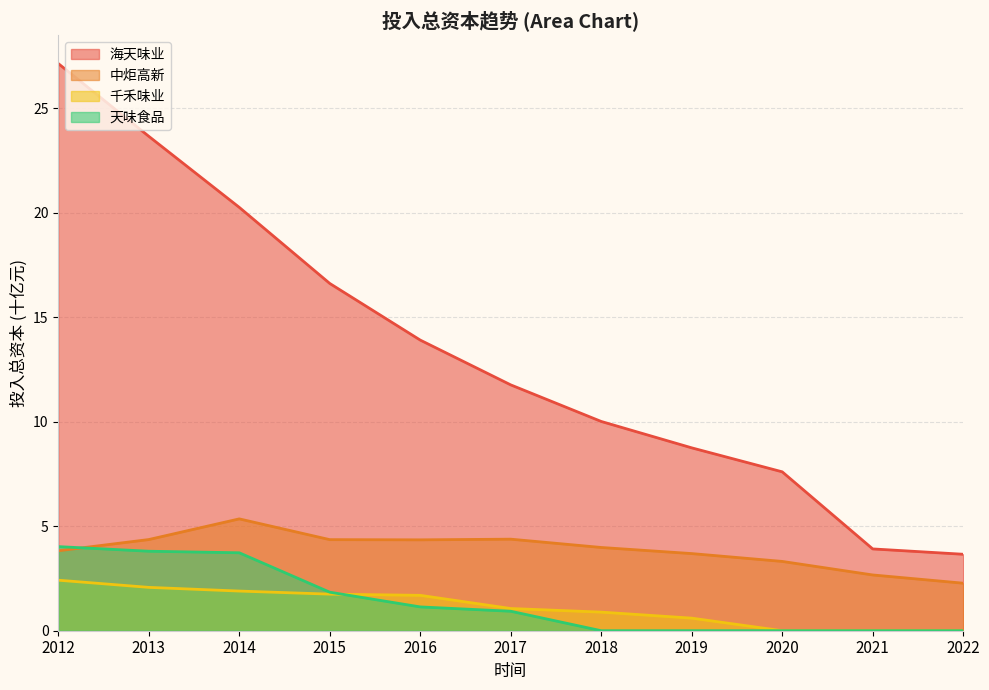

Which category has the highest value in the 海天味业 series?

2012